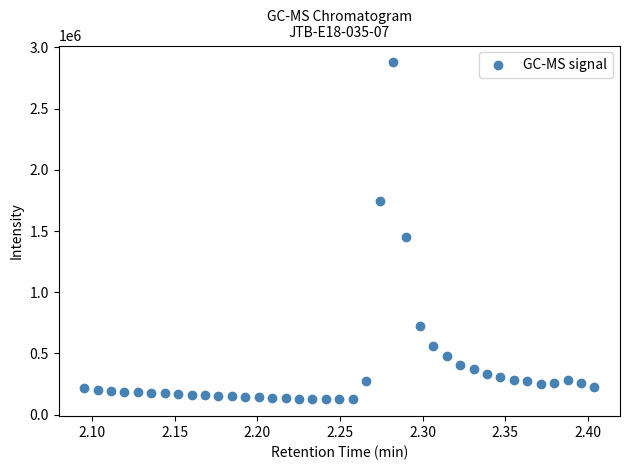

What Y value in the scatter plot is closest to 1501481?

1452502